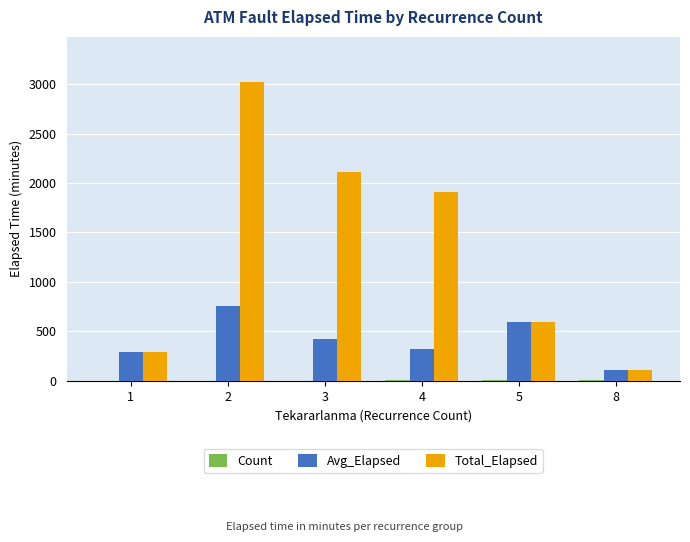

Between 3 and 8, which series saw the biggest shift?

Total_Elapsed